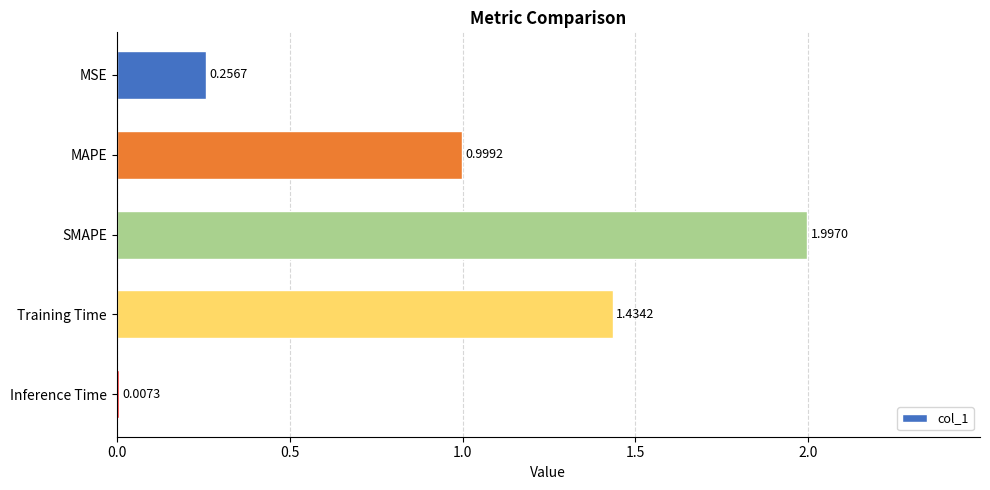

Does the chart contain stacked bars?

No